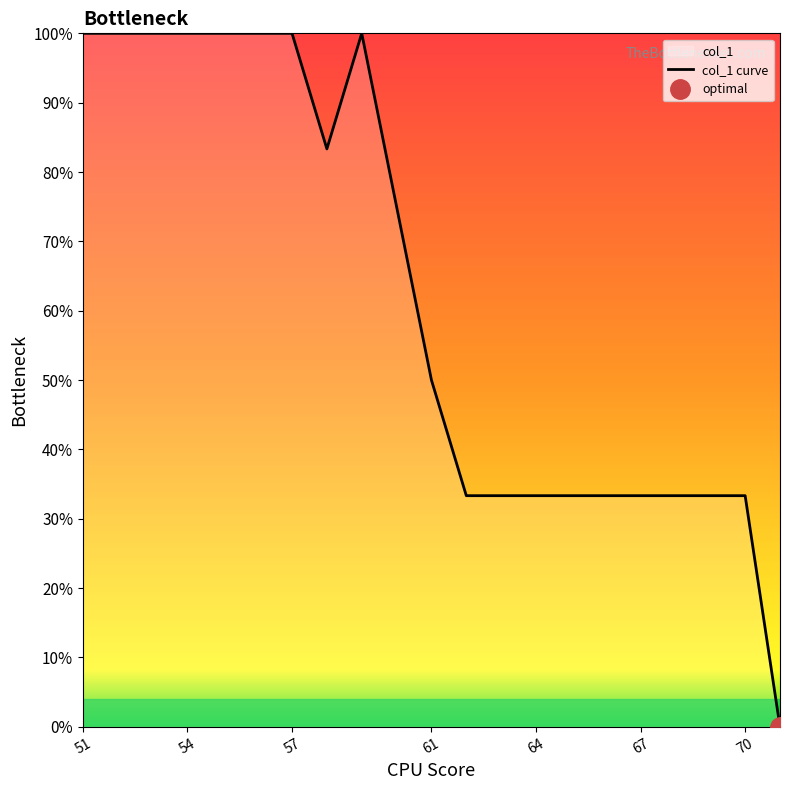

Reading right to left, list all the values displayed in this chart.

0.0	33.3	33.3	33.3	33.3	33.3	33.3	33.3	33.3	33.3	50.0	100.0	83.3	100.0	100.0	100.0	100.0	100.0	100.0	100.0